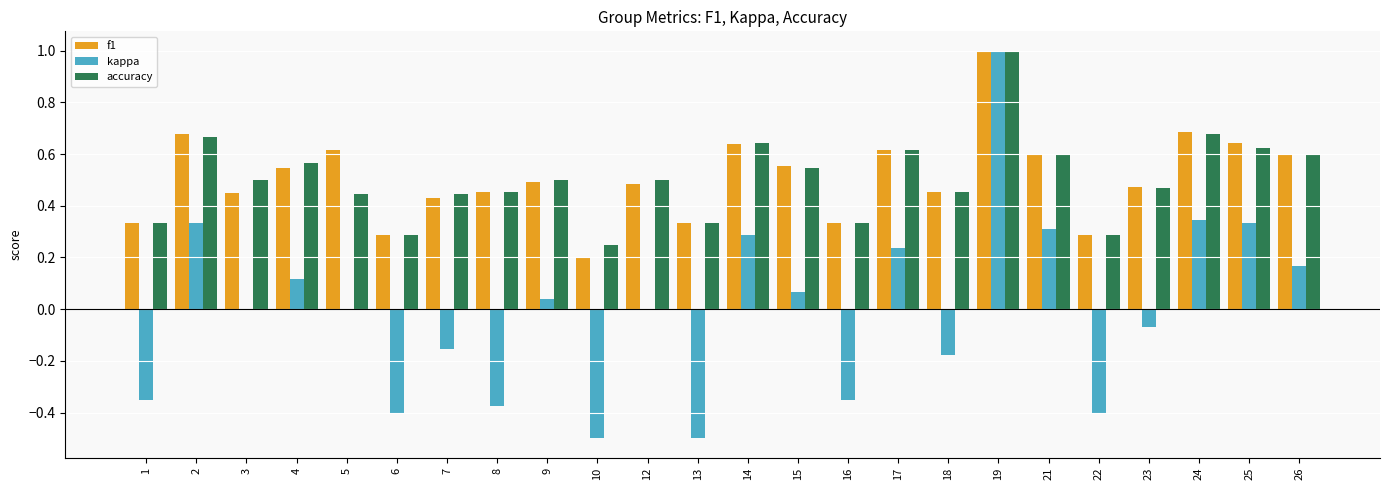

The kappa series shows 0.1 at 2. True or false?

False